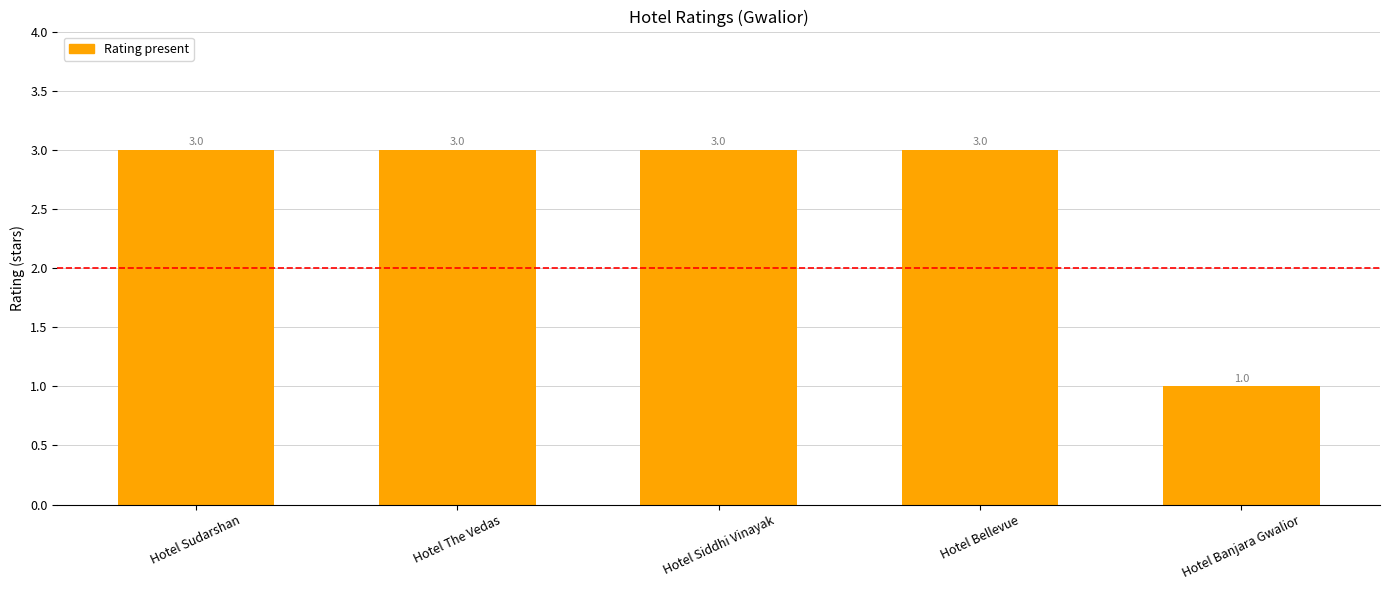

The value at Hotel Siddhi Vinayak is 2. True or false?

False